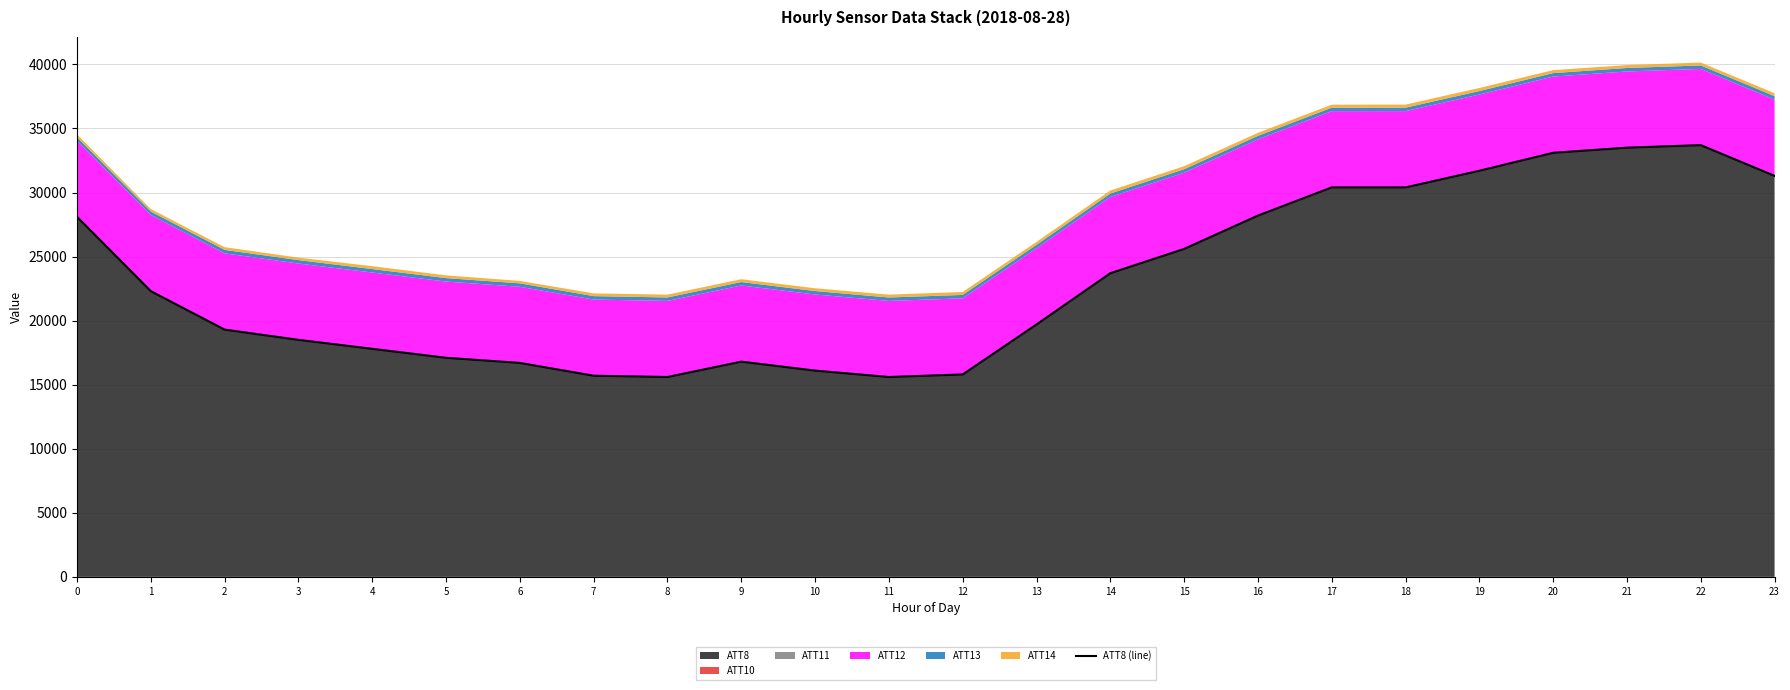

What is the average value?

23196